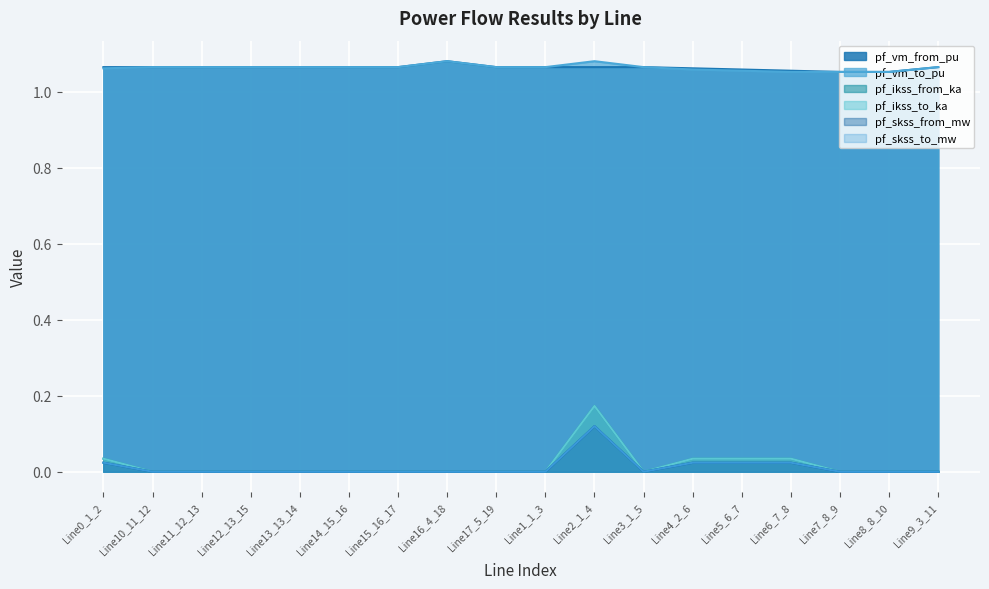

The value of pf_vm_from_pu at Line3_1_5 is 1.5. True or false?

False